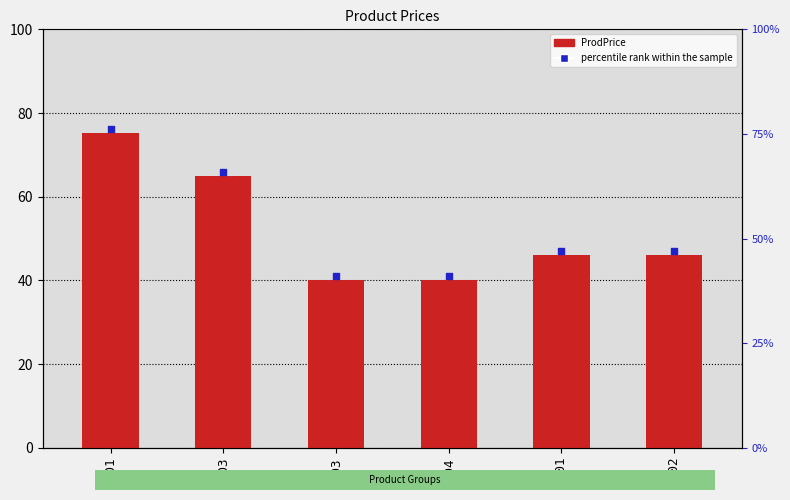

Which series reaches the maximum Y coordinate?

percentile rank within the sample